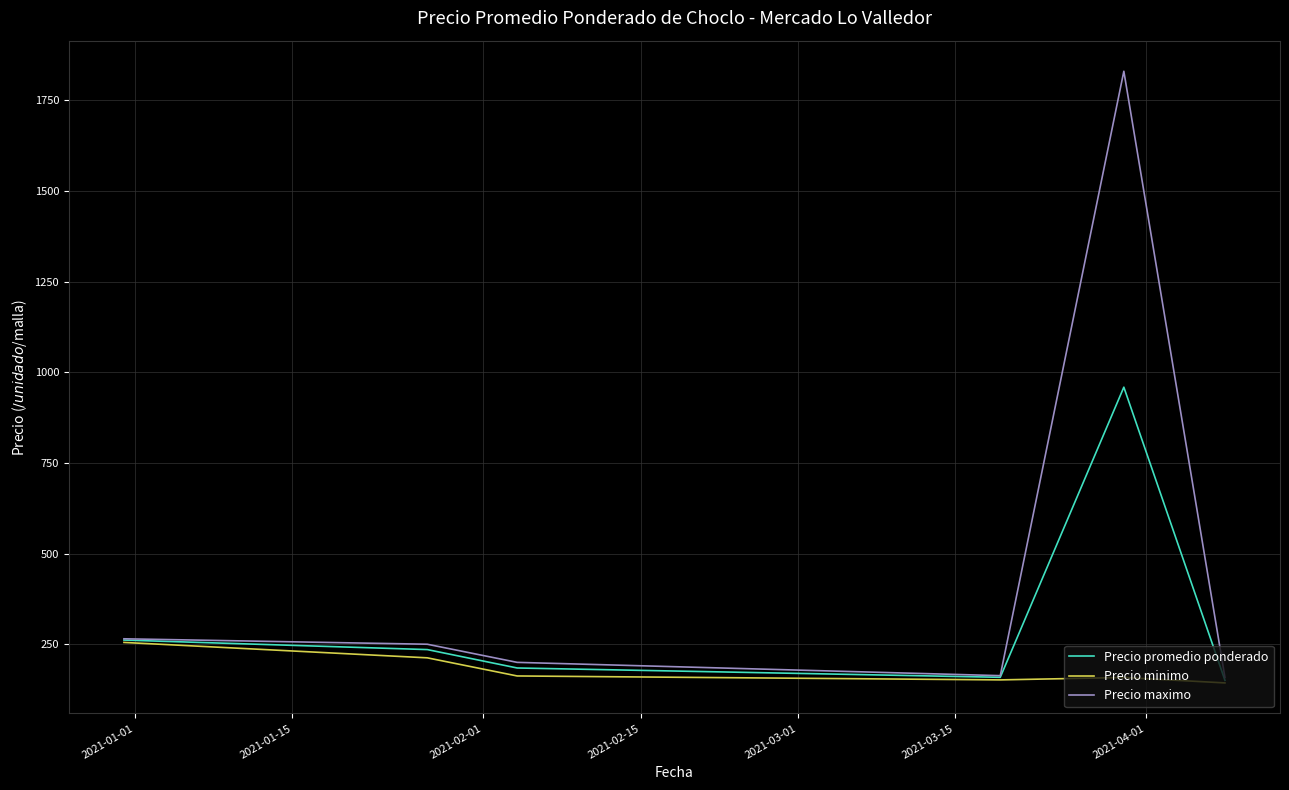

Which series has the widest spread of values?

Precio maximo